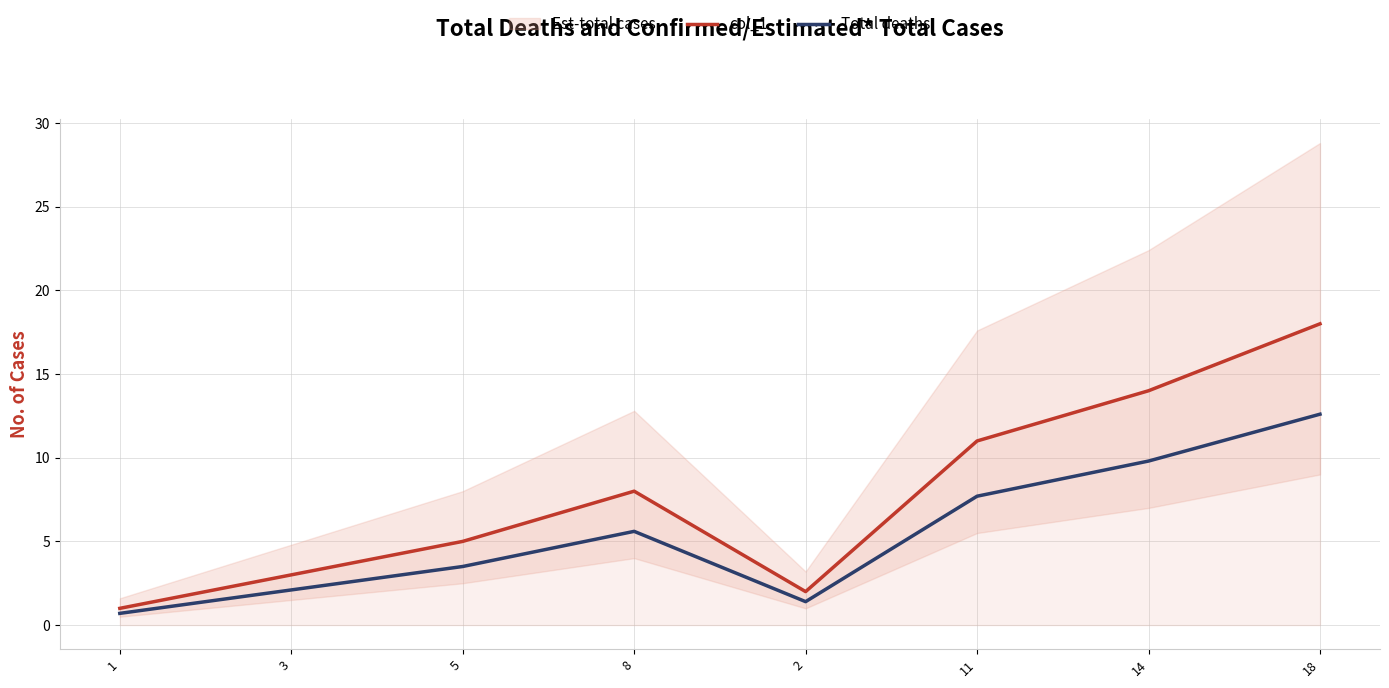

List the labels in order of Total deaths value, largest first.

18, 14, 11, 8, 5, 3, 2, 1